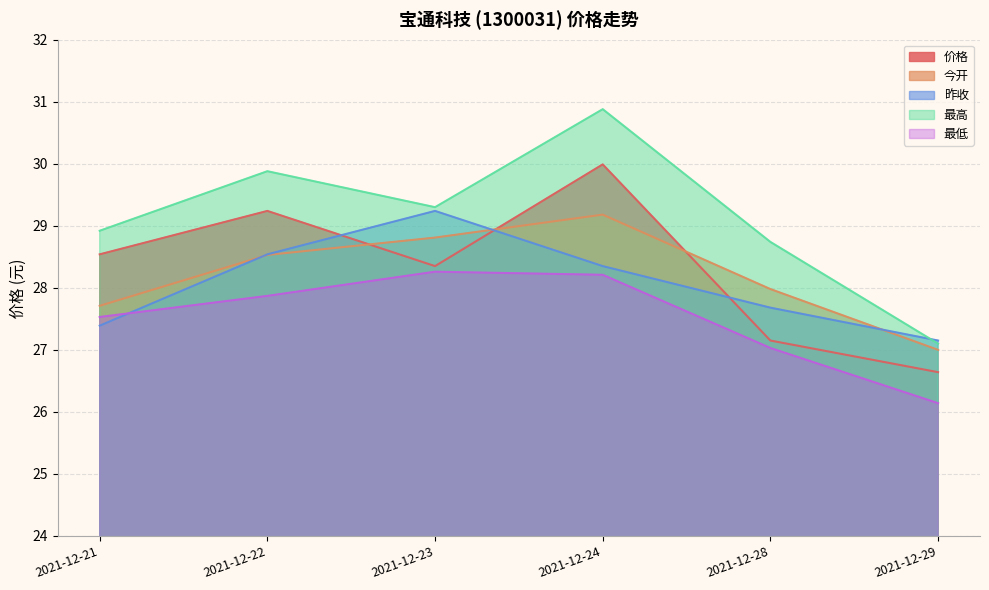

What is the total value across all series at 2021-12-29?

134.0